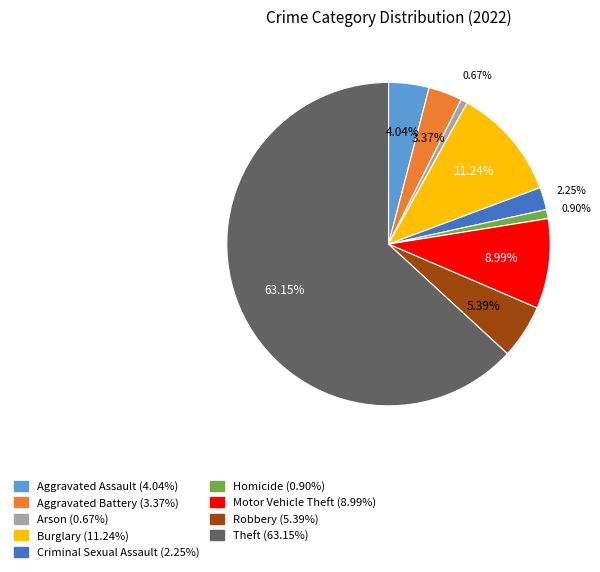

Is it true that Theft is 63% of the pie?

True